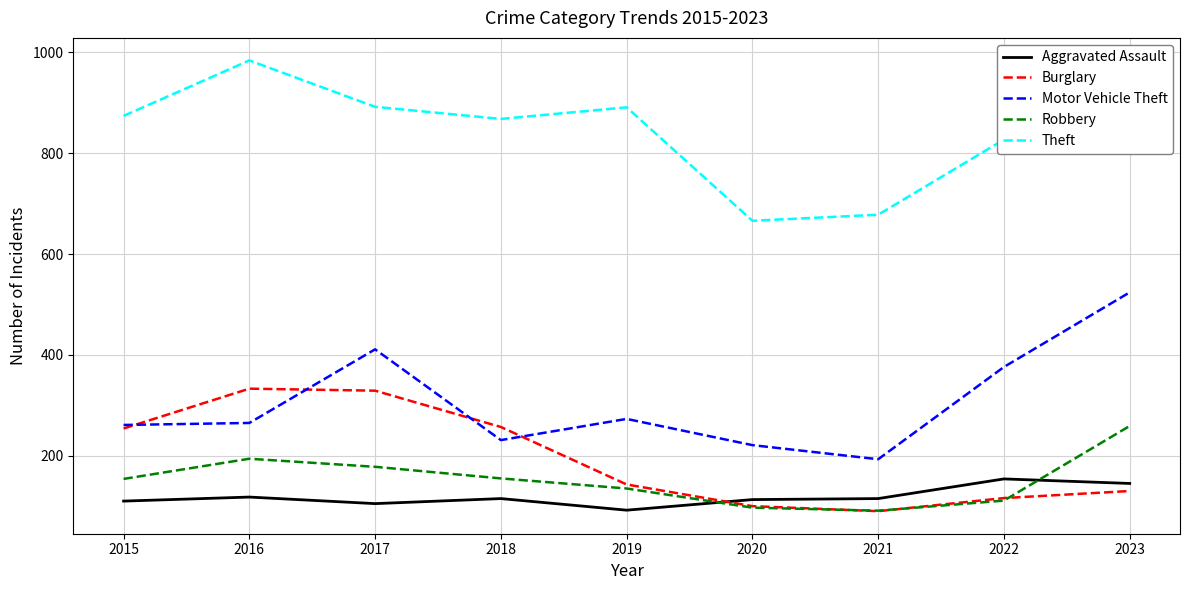

In Aggravated Assault, how many points are lower than both neighbors (excluding endpoints)?

2